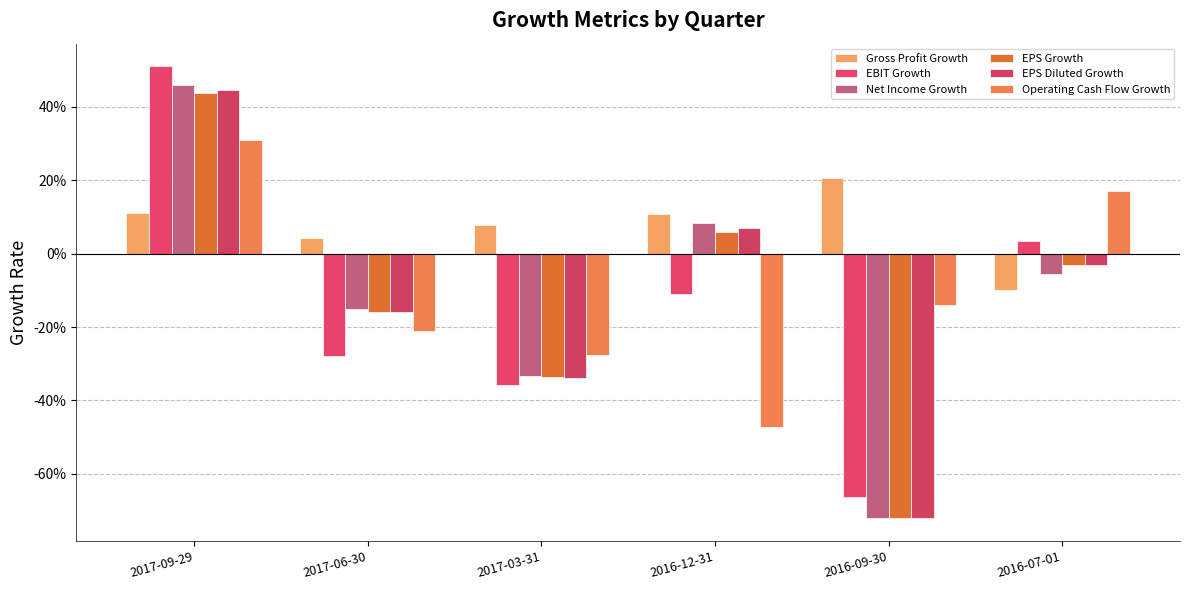

Reading left to right, extract all data points from this chart.

Gross Profit Growth: 0.1	0.0	0.1	0.1	0.2	-0.1
EBIT Growth: 0.5	-0.3	-0.4	-0.1	-0.7	0.0
Net Income Growth: 0.5	-0.2	-0.3	0.1	-0.7	-0.1
EPS Growth: 0.4	-0.2	-0.3	0.1	-0.7	-0.0
EPS Diluted Growth: 0.4	-0.2	-0.3	0.1	-0.7	-0.0
Operating Cash Flow Growth: 0.3	-0.2	-0.3	-0.5	-0.1	0.2